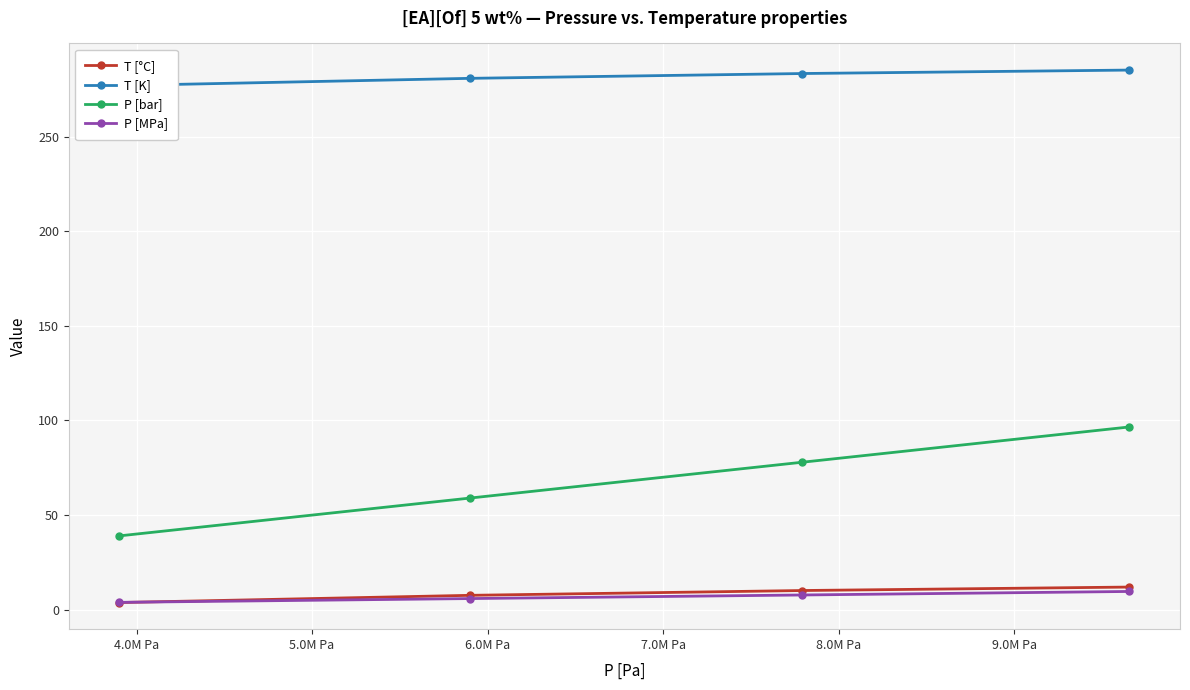

What is the value of the P [bar] point at the 1st from the left?

39.0